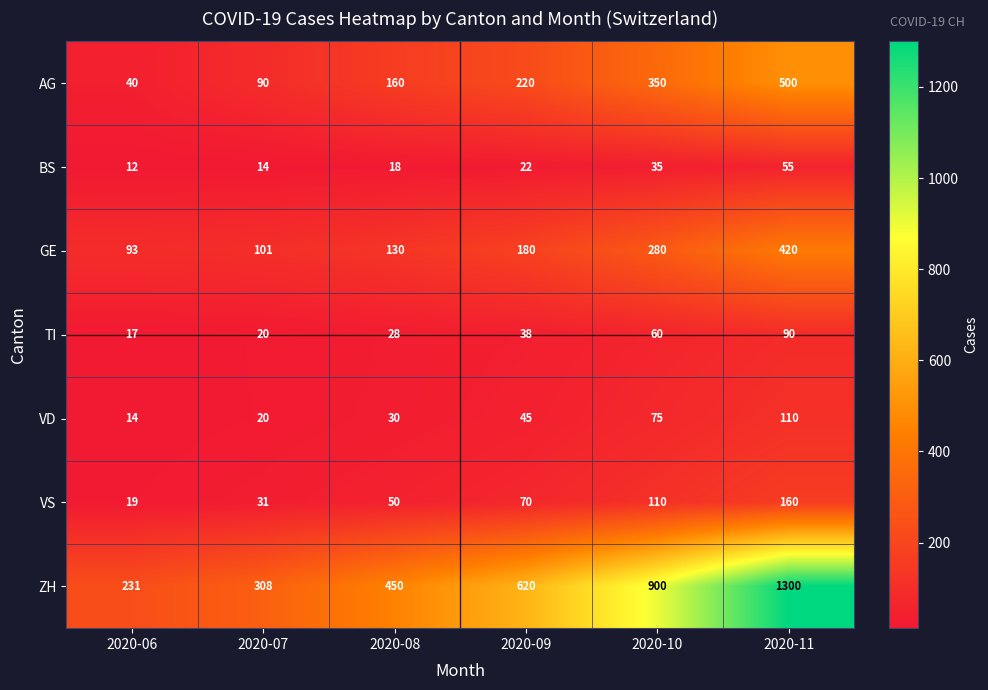

Where is VS nearest to the value 89?

2020-09